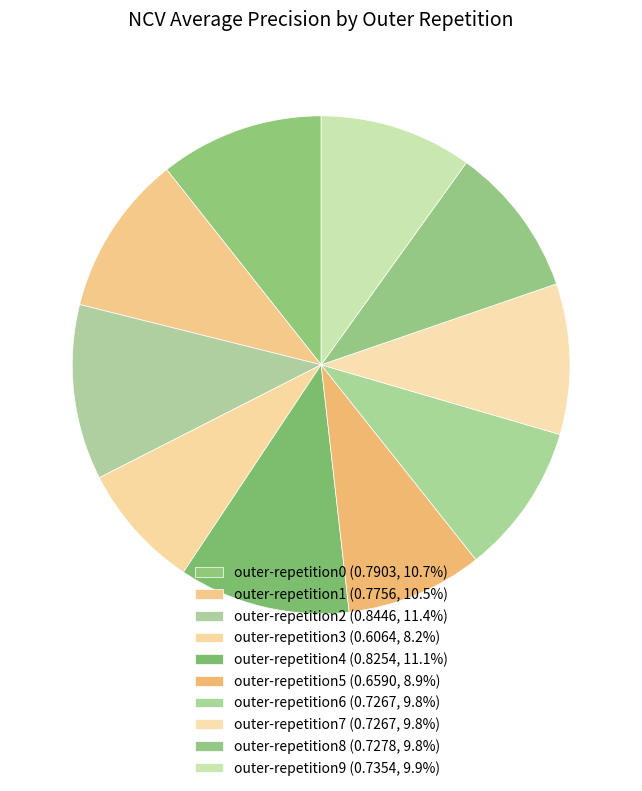

True or false: outer-repetition3 accounts for 14% of the total.

False